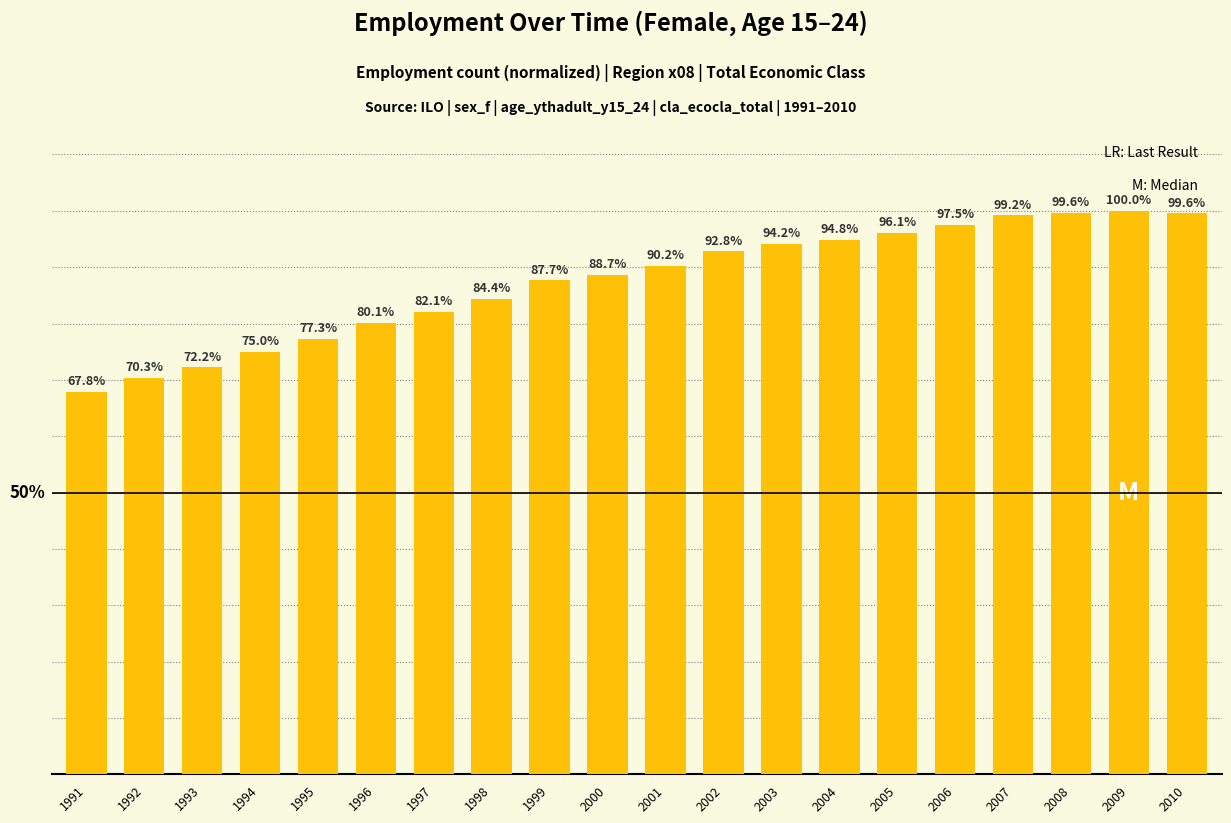

Does the chart contain any negative values?

No